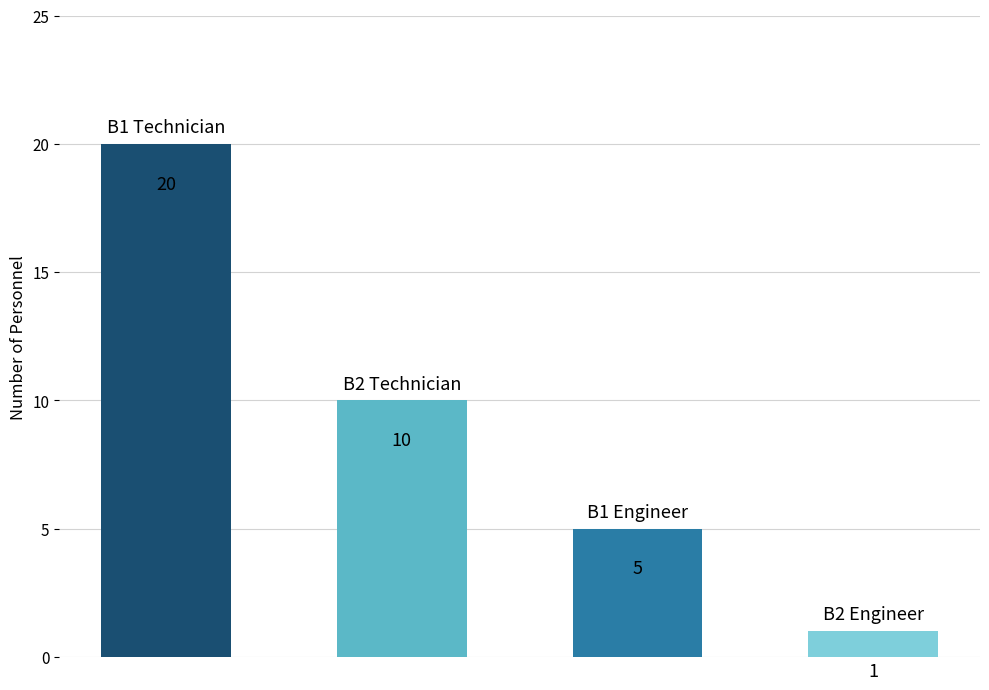

How many bars are there in total?

4